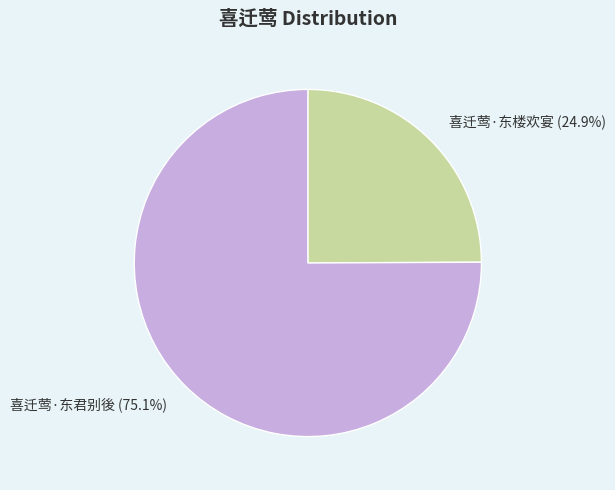

How many slices are in this pie chart?

2